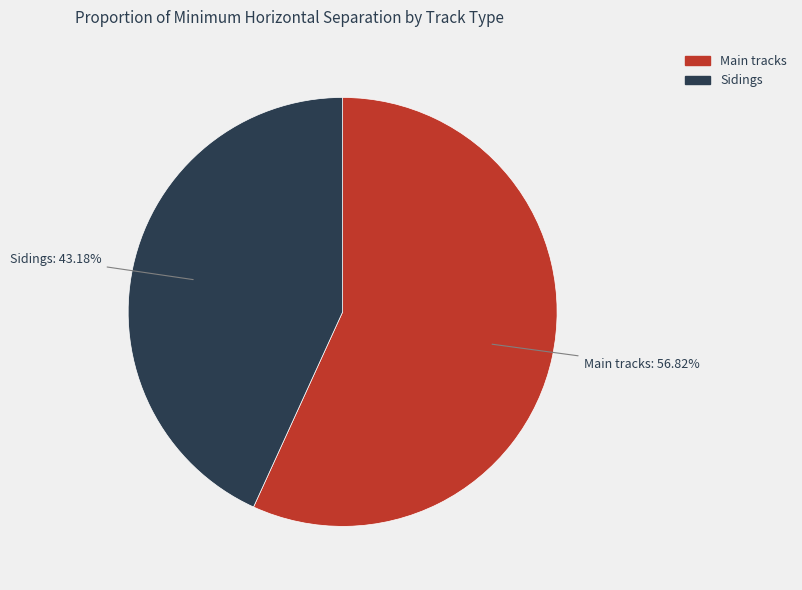

Is the sum of Sidings and Main tracks greater than half?

Yes